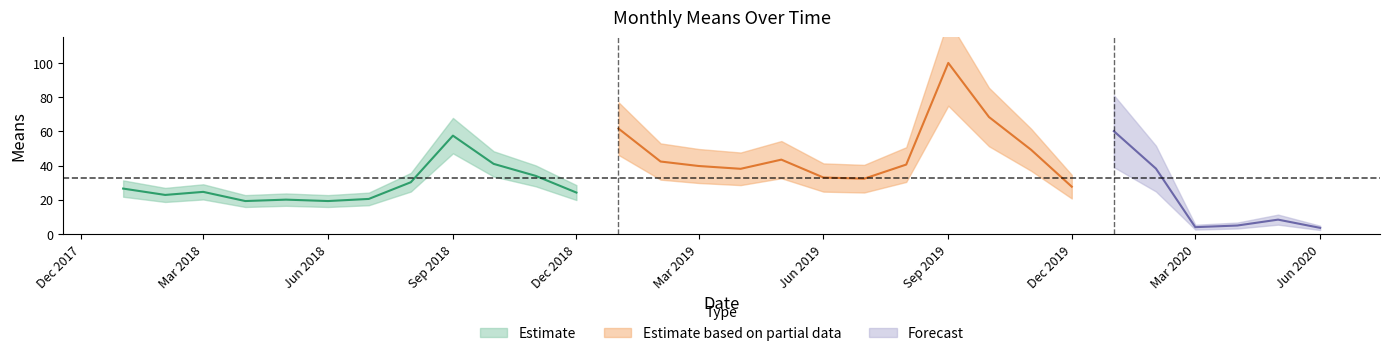

What is the maximum value shown in the chart?

100.0